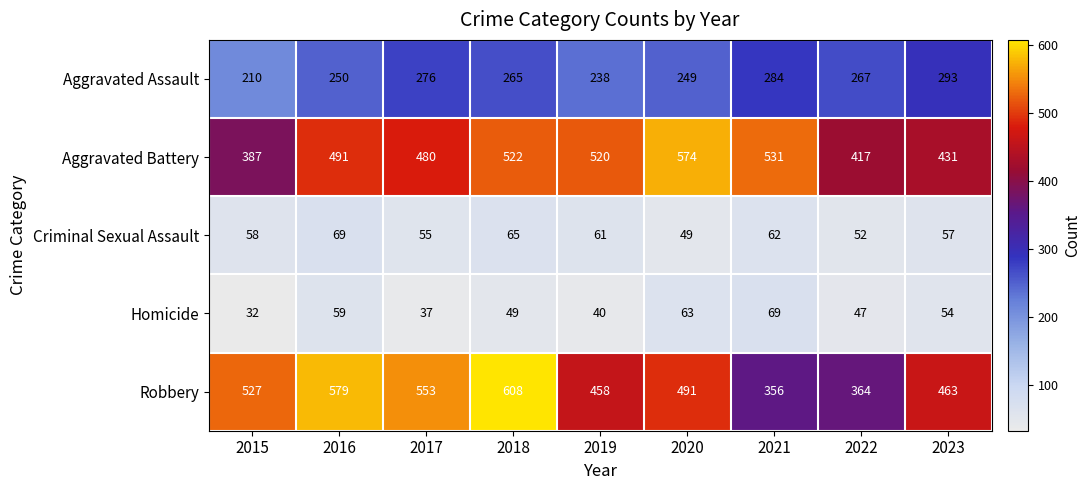

At which label is Aggravated Assault closest to 251?

2016